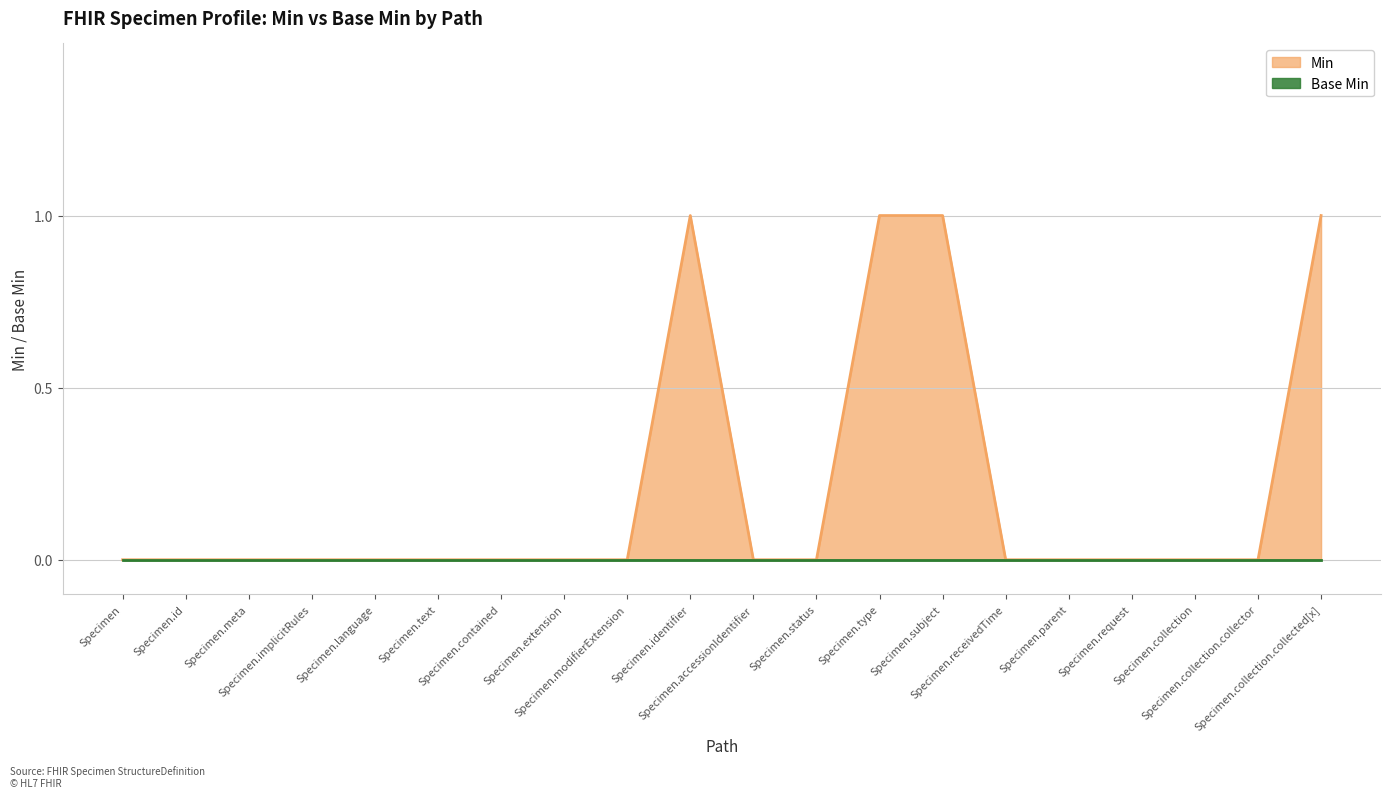

Which has a higher value, Specimen.collection.collector or Specimen.type?

Specimen.type